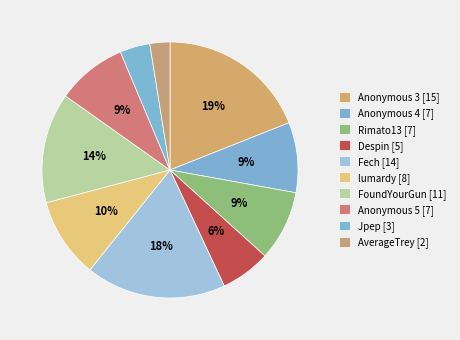

To the nearest percent, what is the difference between the Jpep and Rimato13 slice percentages?

5%